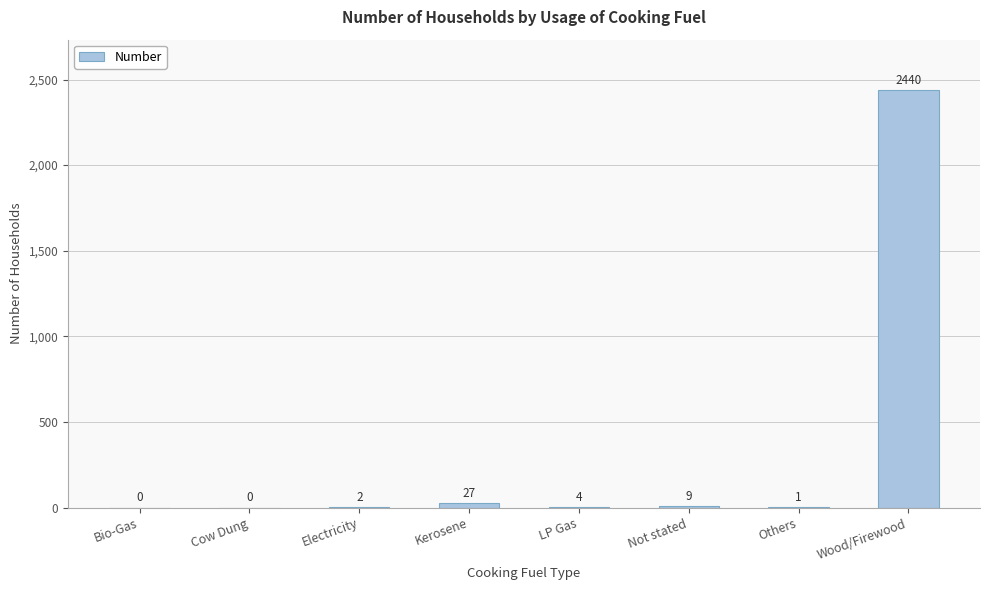

At which label does the data first exceed 4?

Kerosene